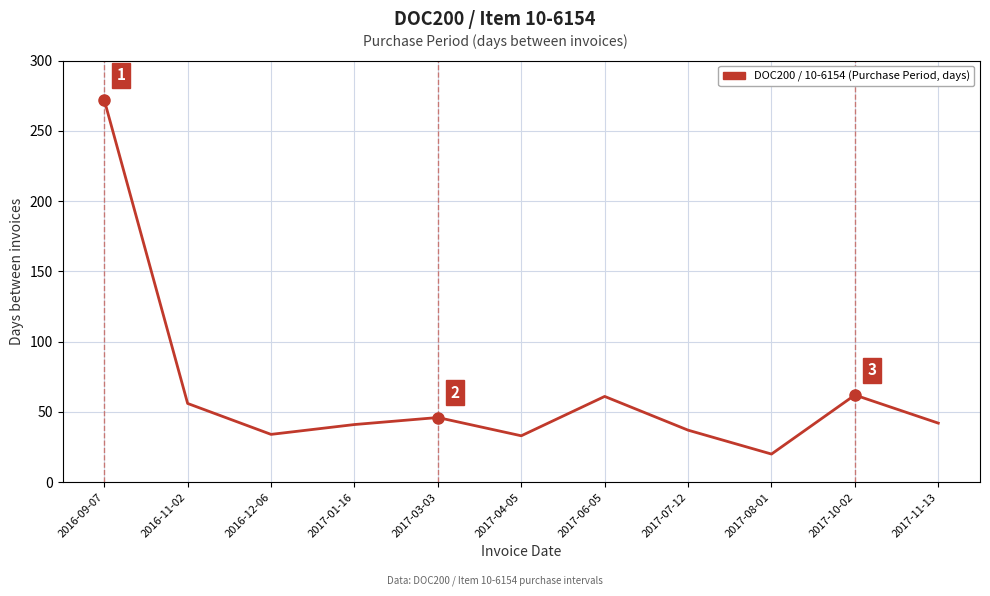

Count the number of categories in the chart.

11